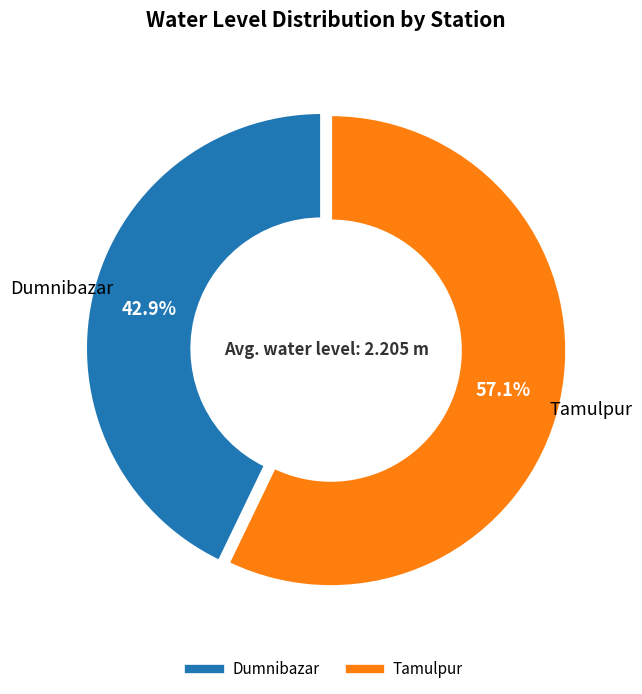

What is the smallest slice in the pie chart?

Dumnibazar